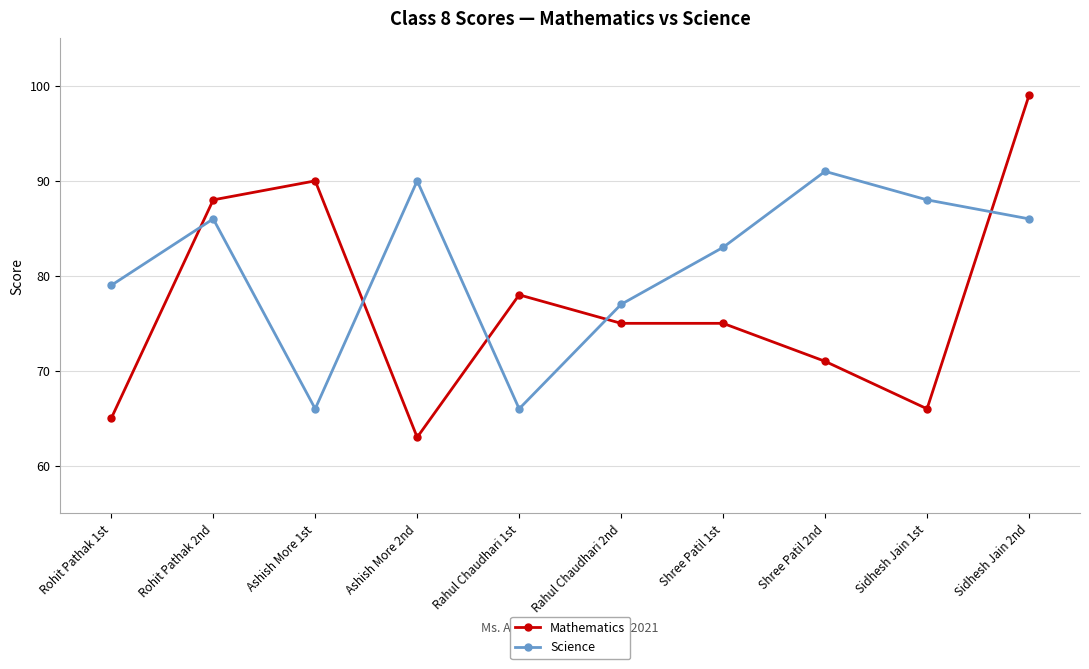

How many data points in Science are less than 86?

5